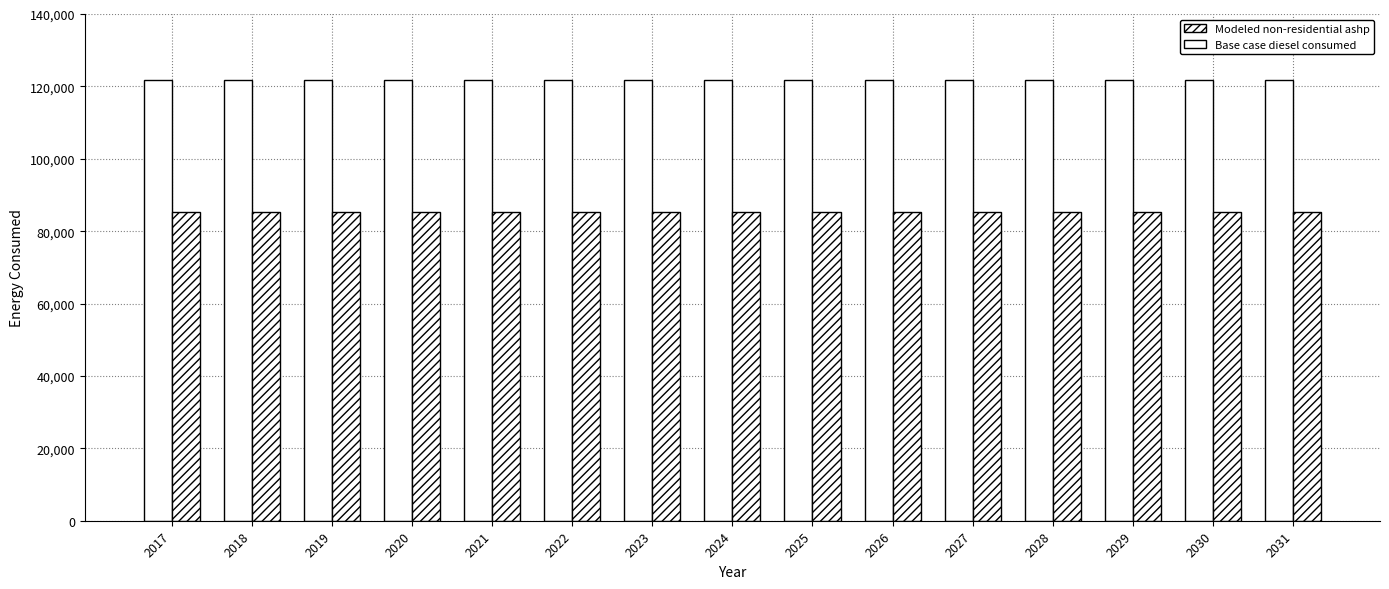

What value does the Base case diesel consumed series have at 2018?

121659.4